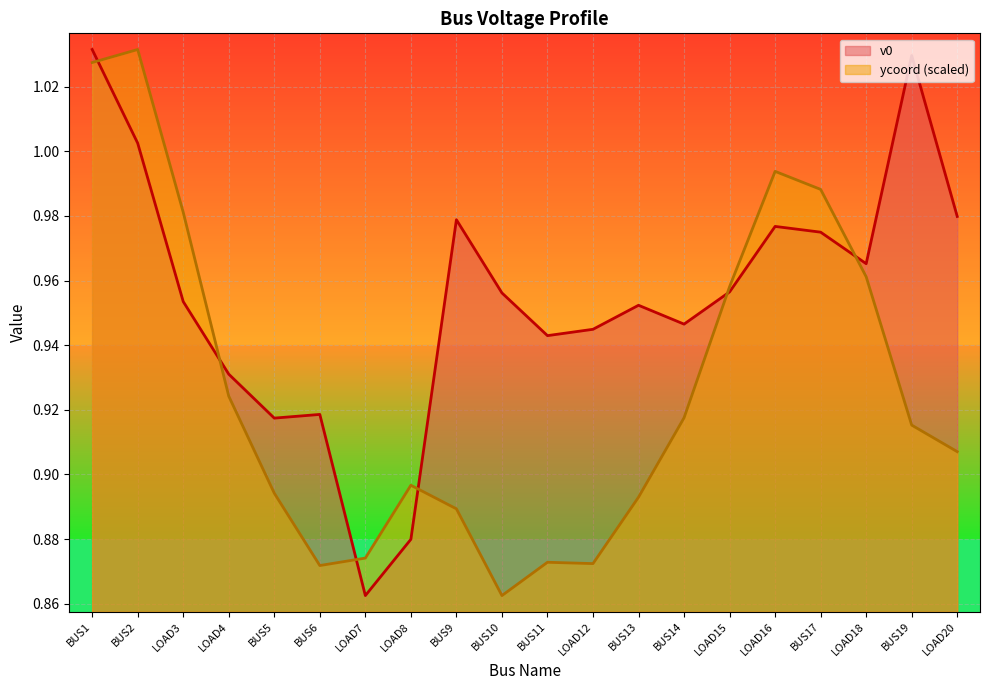

What is the highest value of the v0 series?

1.0